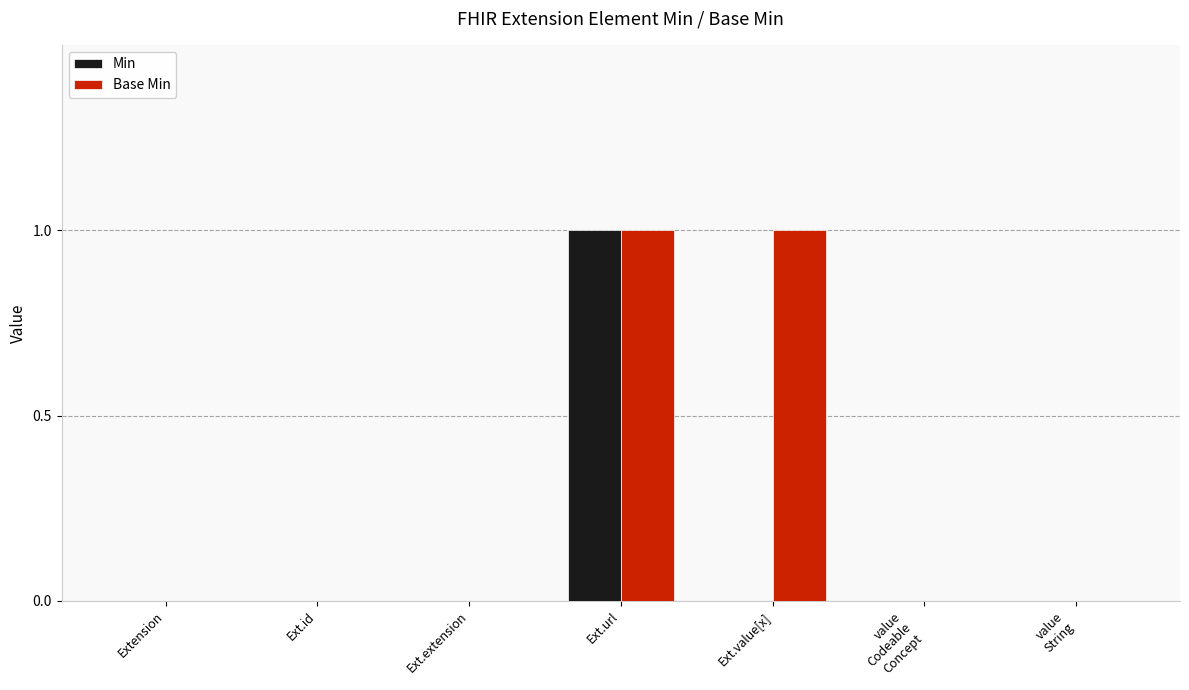

Which category has the highest value in the Min series?

Ext.url